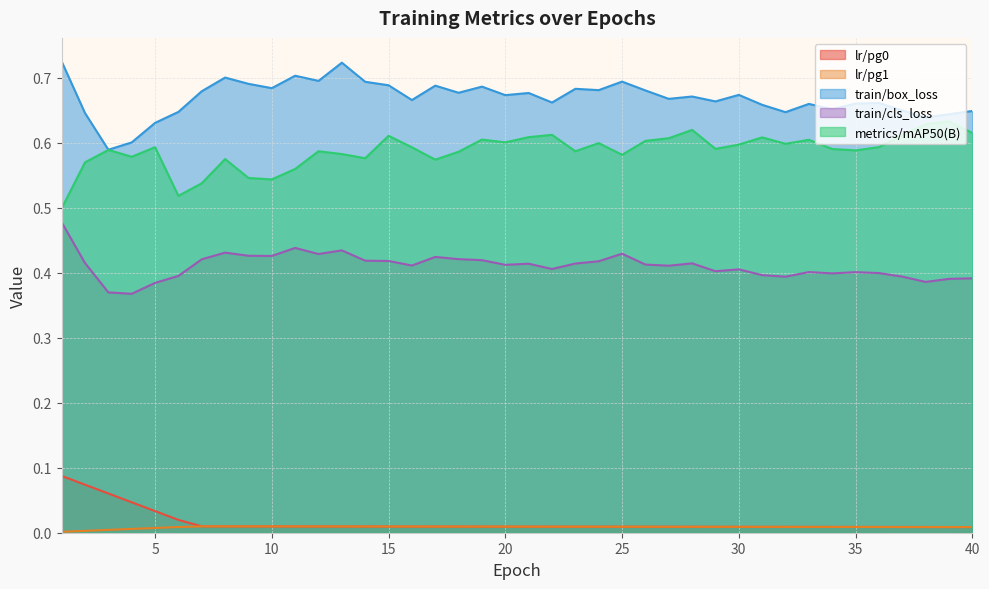

True or false: lr/pg0 has a value of 0.0 at 38.

True